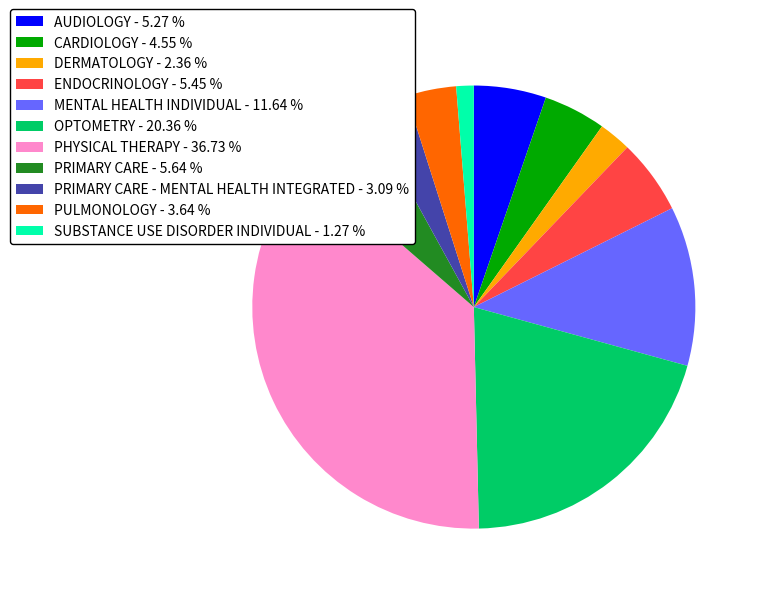

Between PULMONOLOGY - 3.64 % and PRIMARY CARE - MENTAL HEALTH INTEGRATED - 3.09 %, which is larger?

PULMONOLOGY - 3.64 %